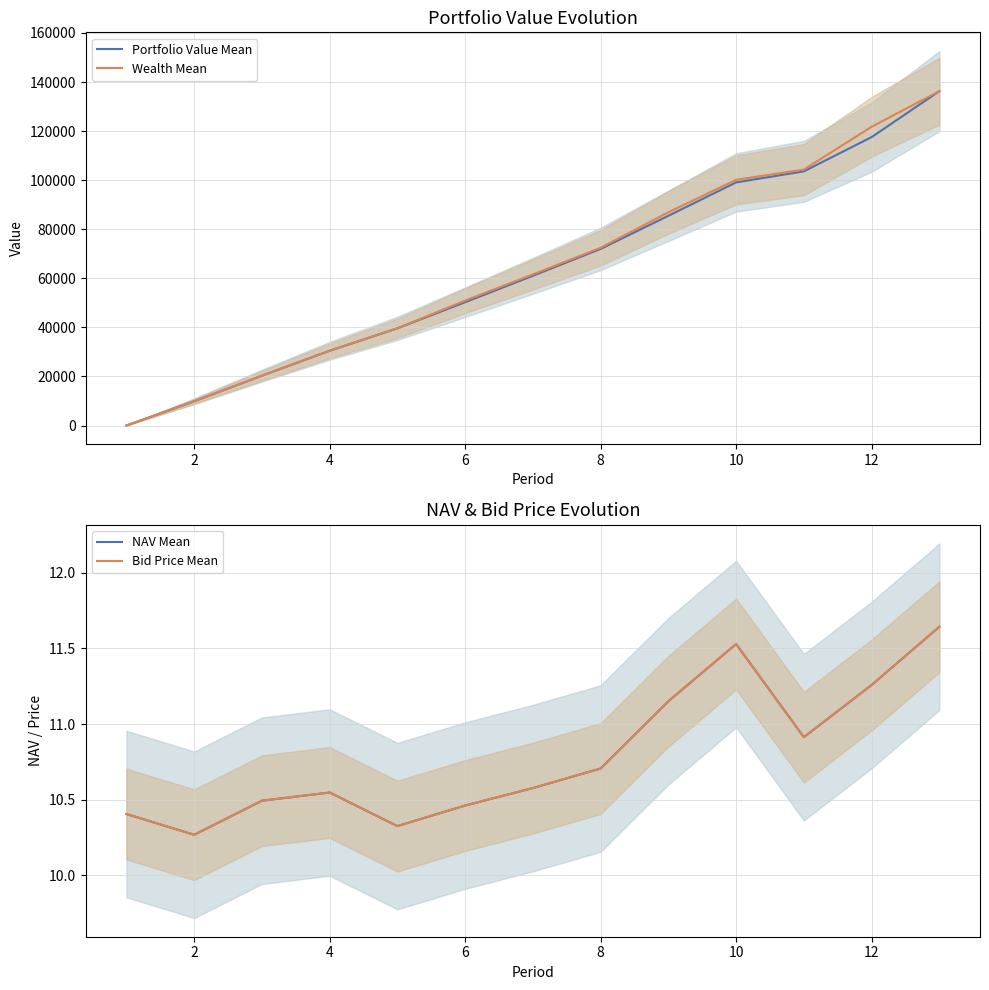

The value of Wealth Mean at 2 is 9868.3. True or false?

True